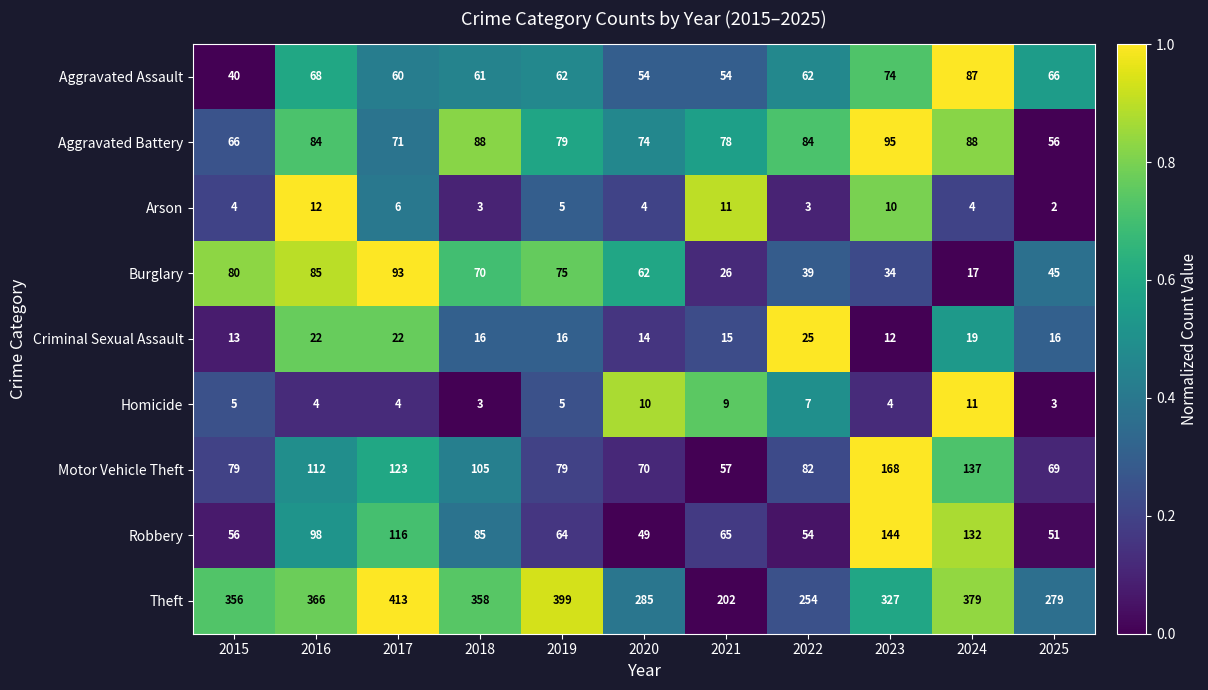

Between 2021 and 2024, which series saw the biggest shift?

Theft